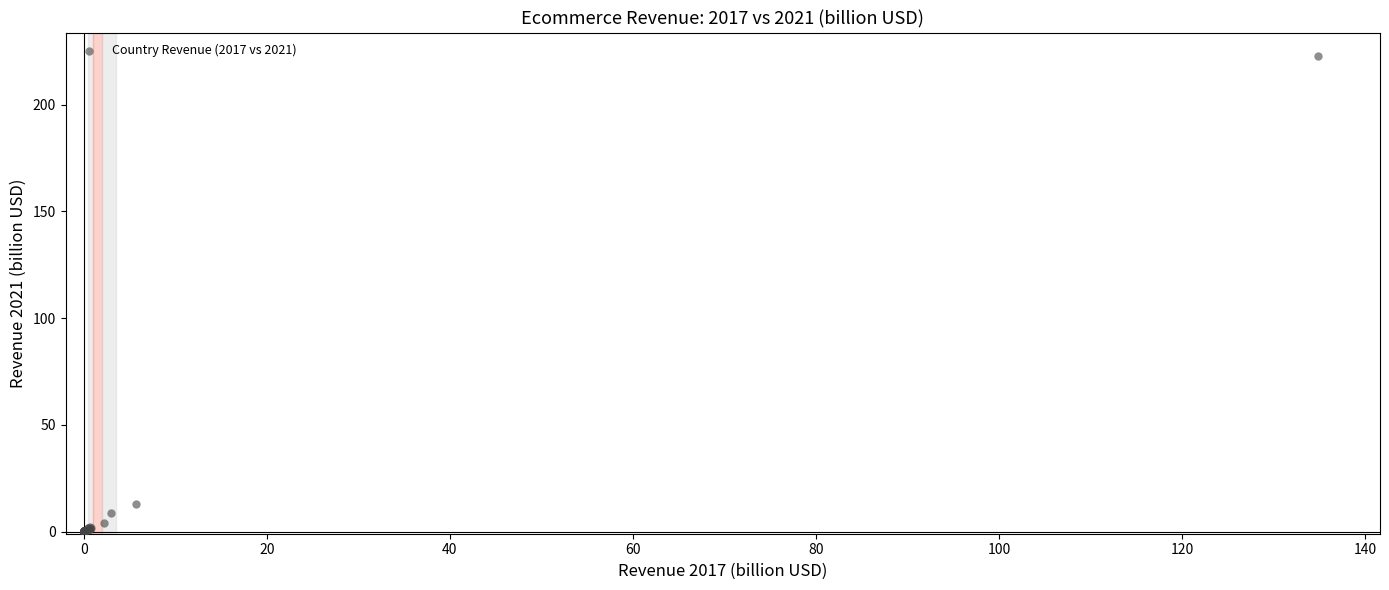

What Y value in the scatter plot is closest to 111?

12.8